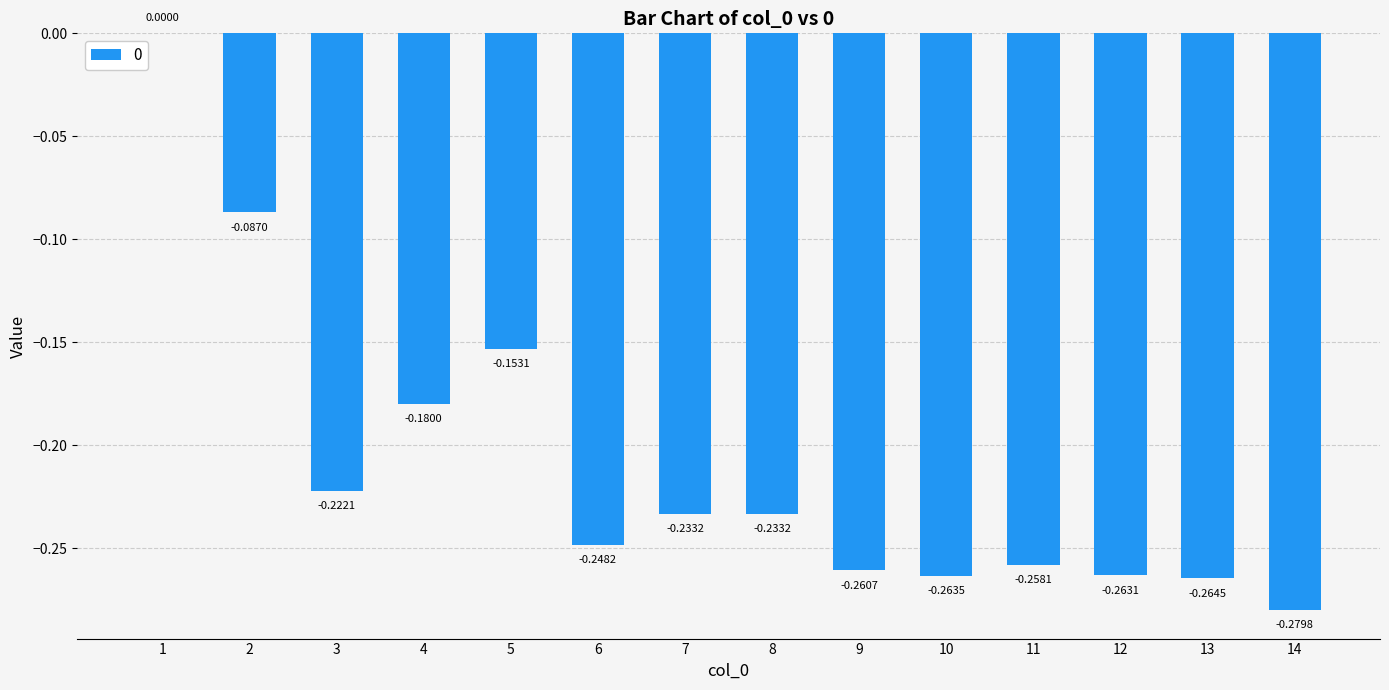

Where is the data nearest to the value 0?

1